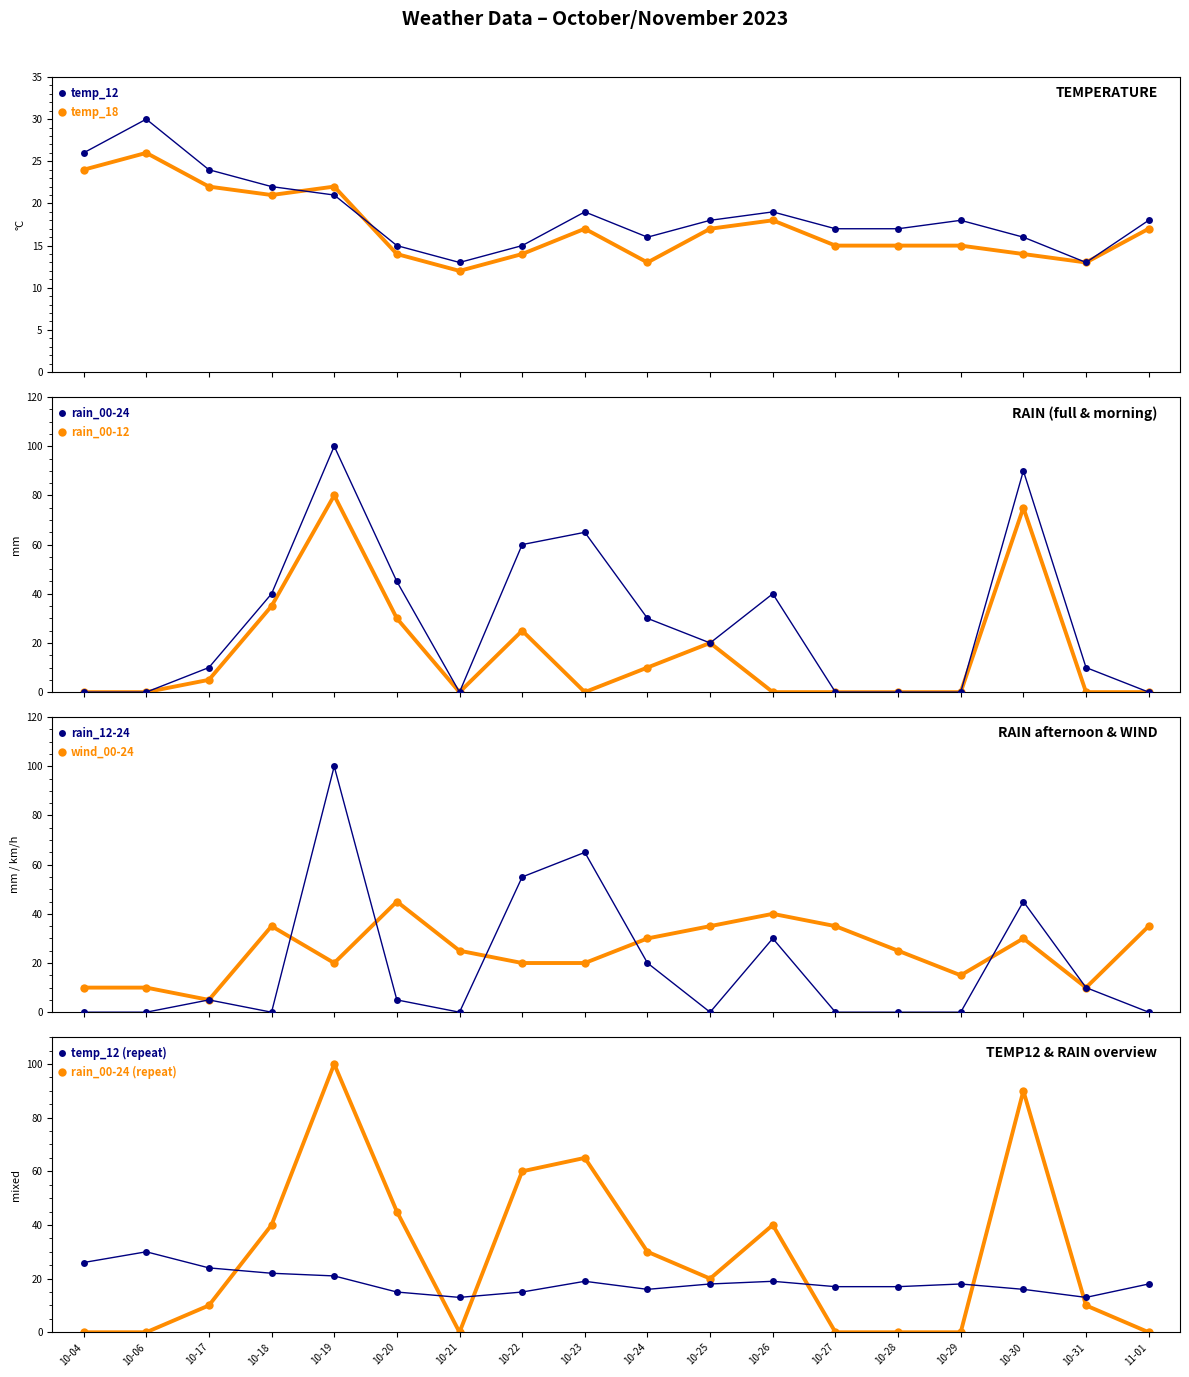

True or false: temp_18 has more than 1 points higher than both neighbors.

True